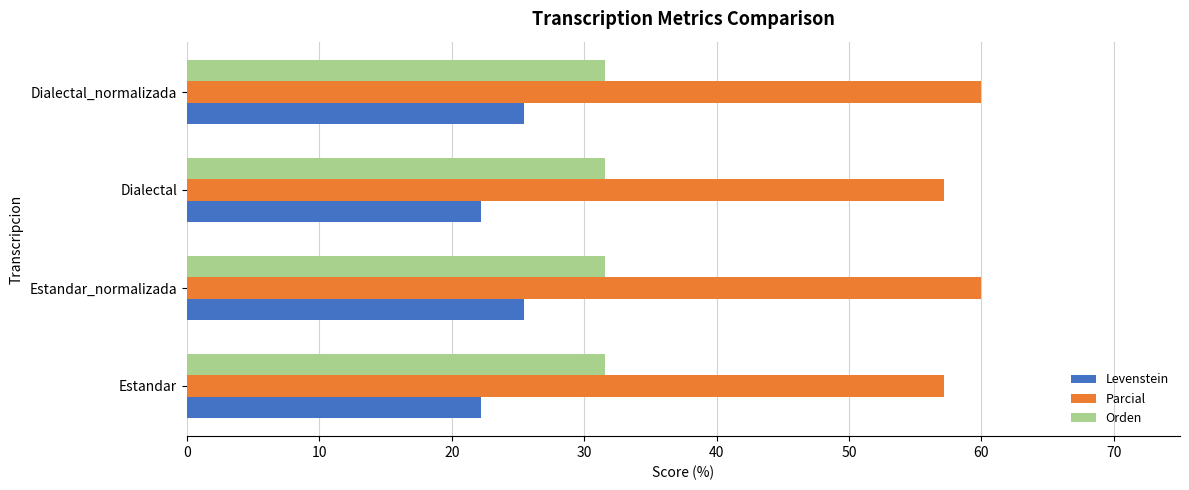

Which series has the largest total across all categories?

Parcial